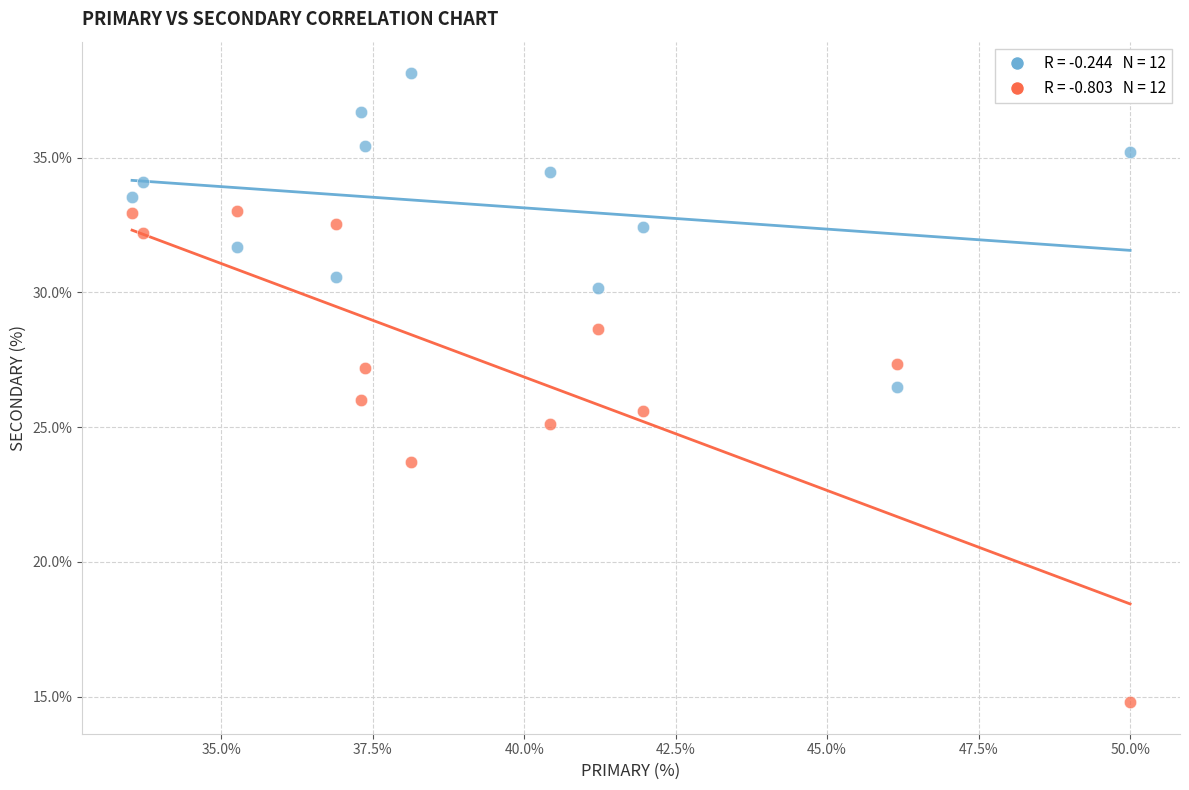

Across all data points, what is the range of X values (max minus min)?

16.5